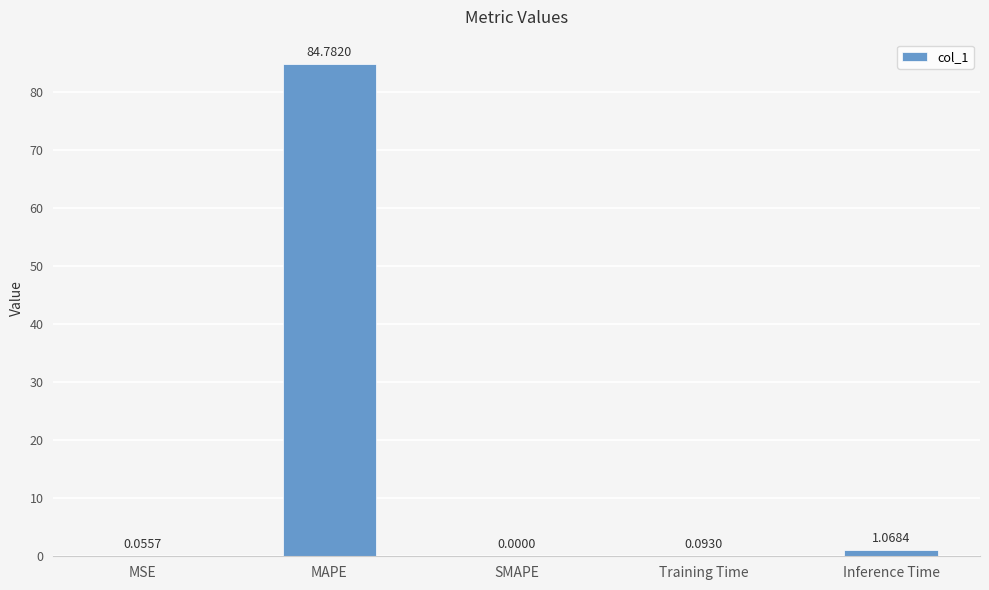

Which has a higher value, MSE or MAPE?

MAPE